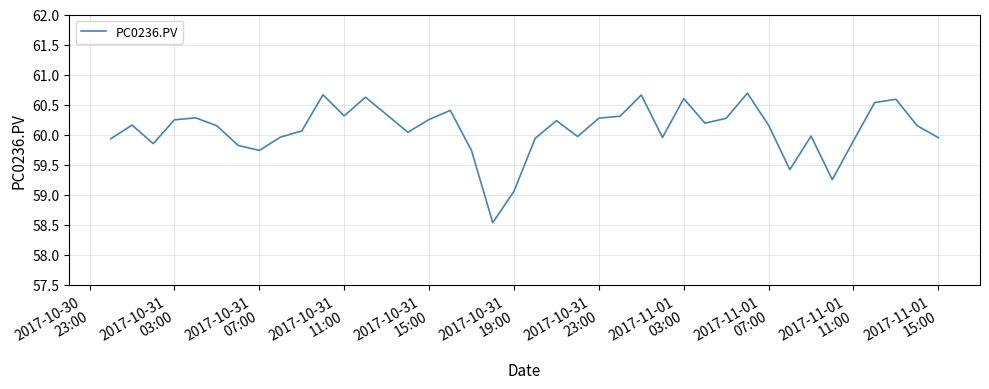

Does the chart have visible grid lines?

Yes